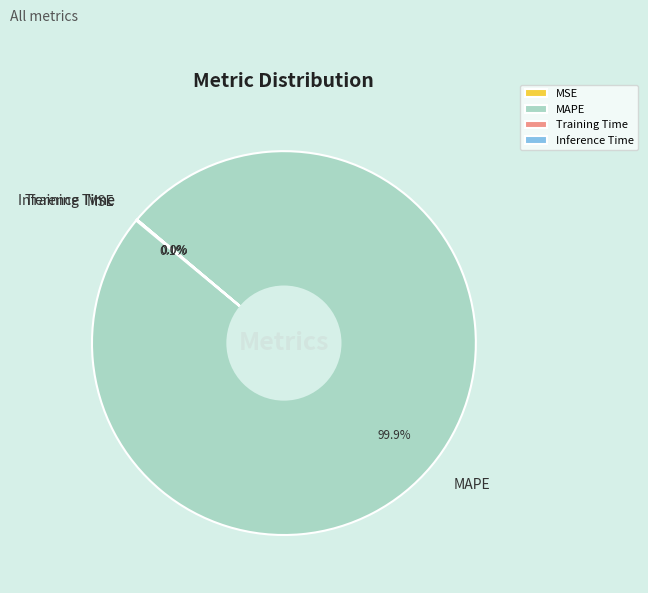

Which slice represents more than half of the pie?

MAPE